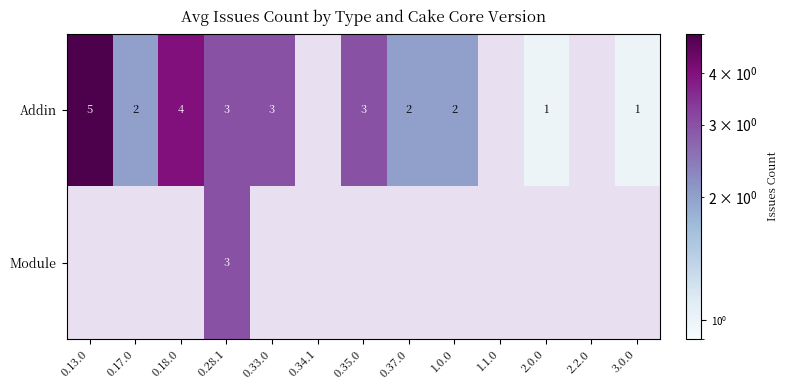

True or false: Addin has a value of 3.4 at 1.0.0.

False